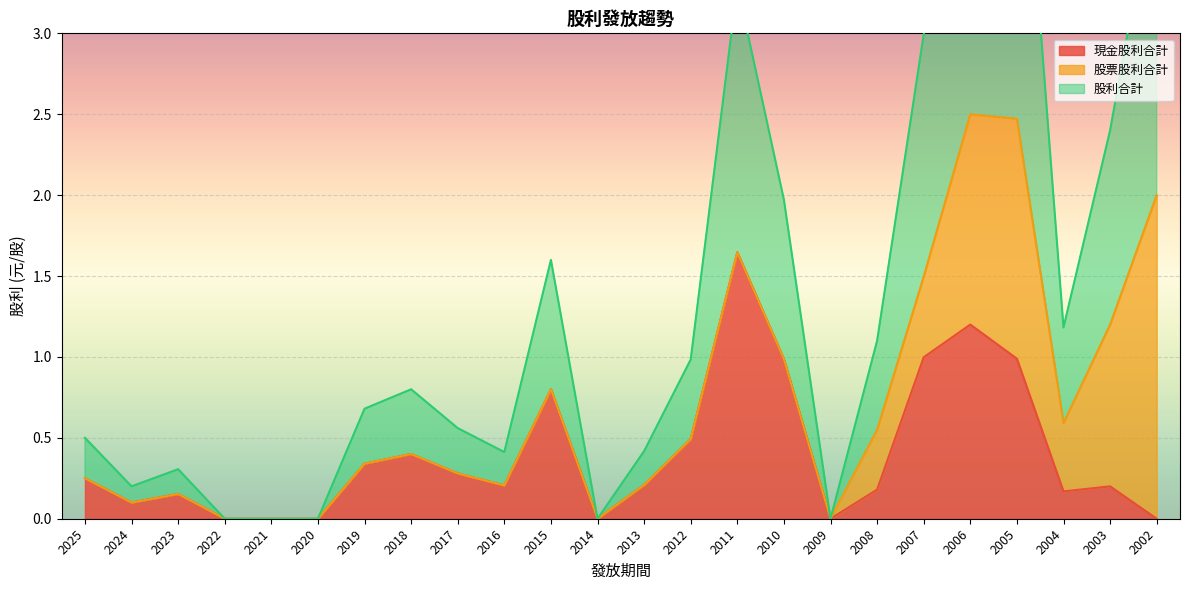

At how many categories does at least one series exceed 0?

19